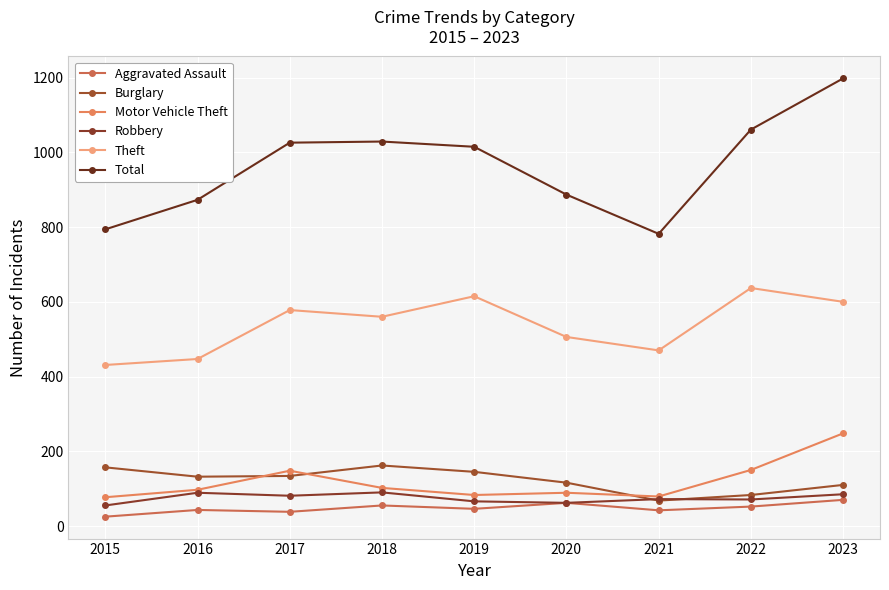

The Robbery series shows 81 at 2017. True or false?

True